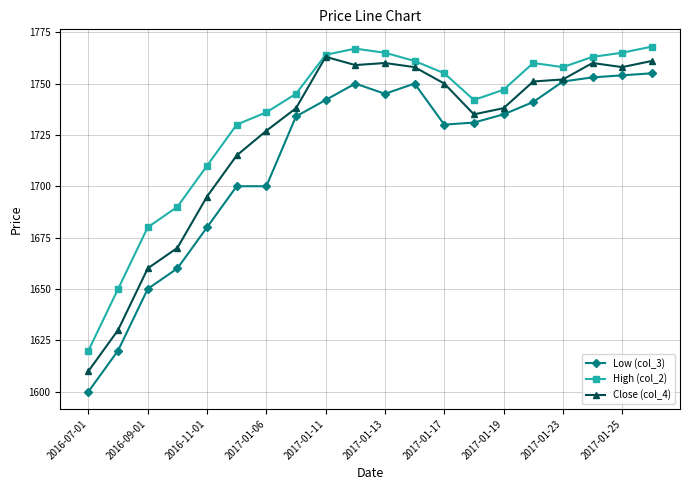

What is the value of the High (col_2) point at the 11th from the left?

1765